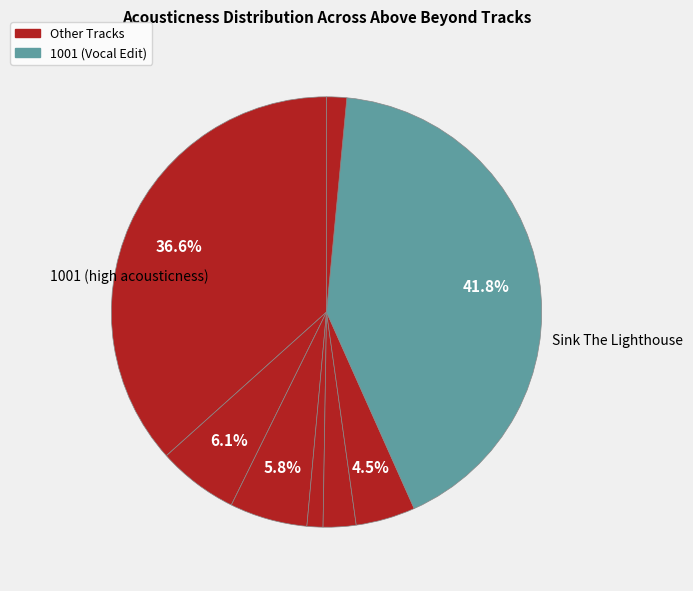

How many segments does this pie chart have?

8